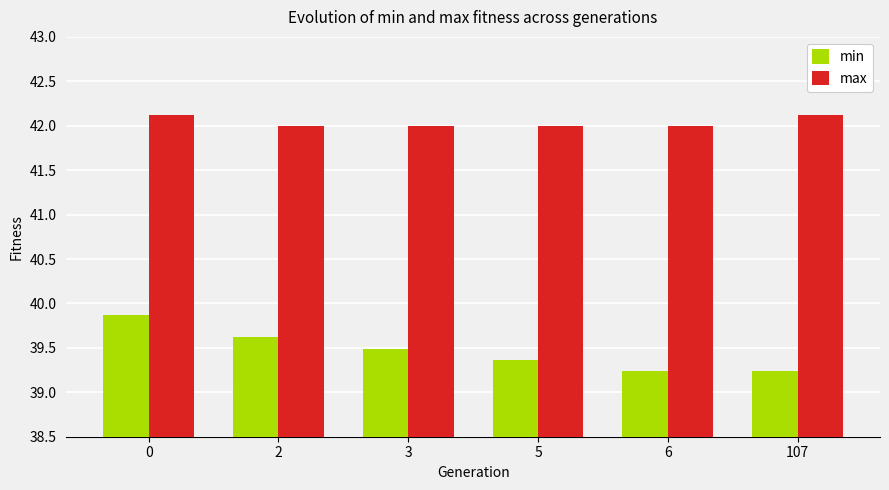

Which series has the largest range (max minus min)?

min